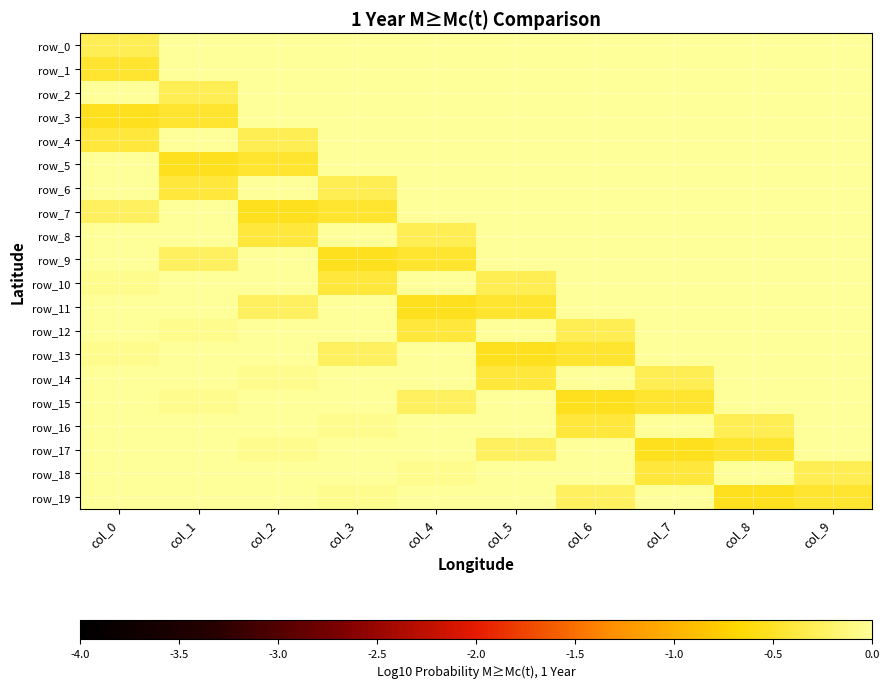

Which series has the widest spread of values?

row_5